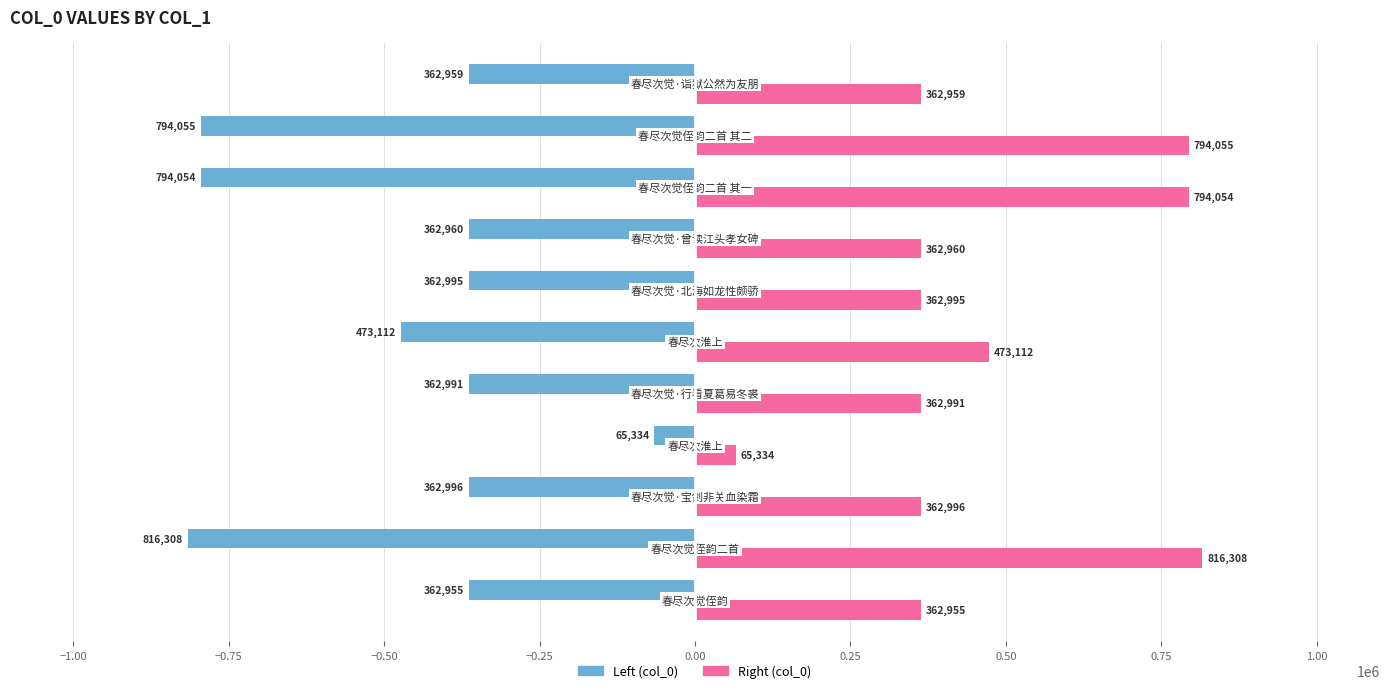

What is the greatest value displayed?

816308